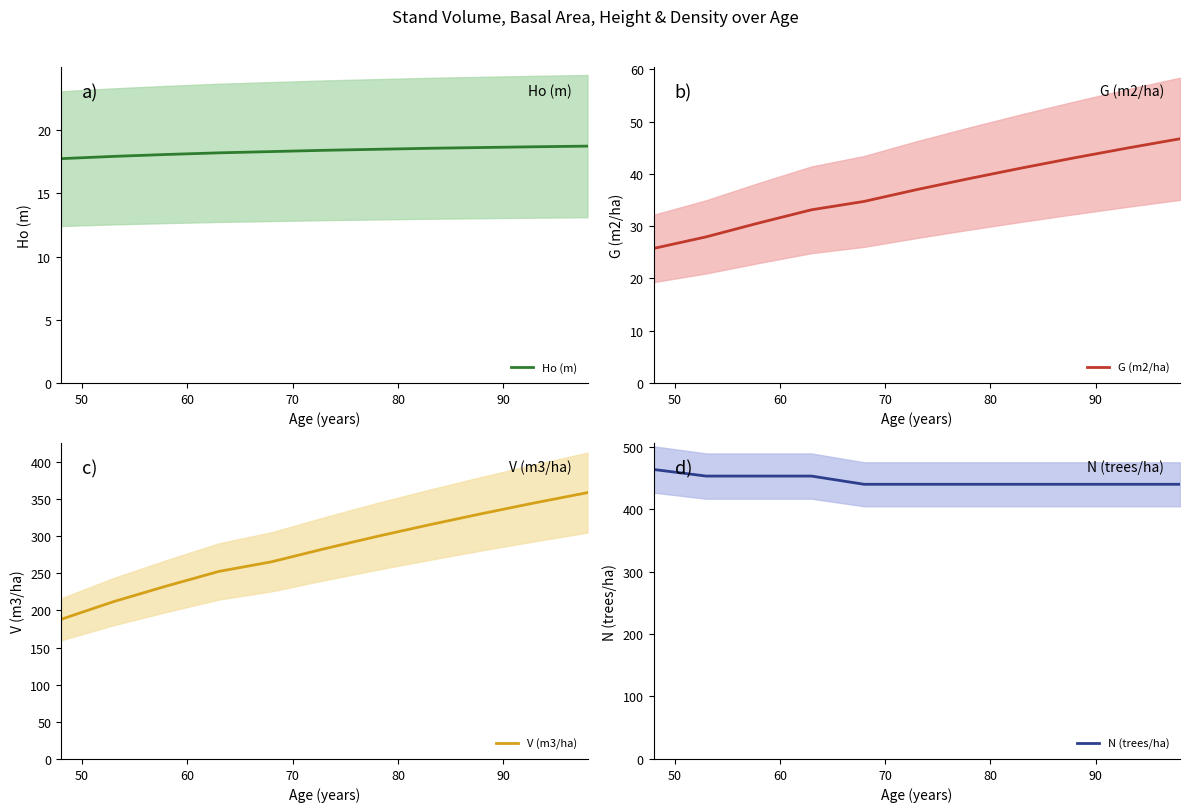

What is the maximum value for Ho (m)?

18.7